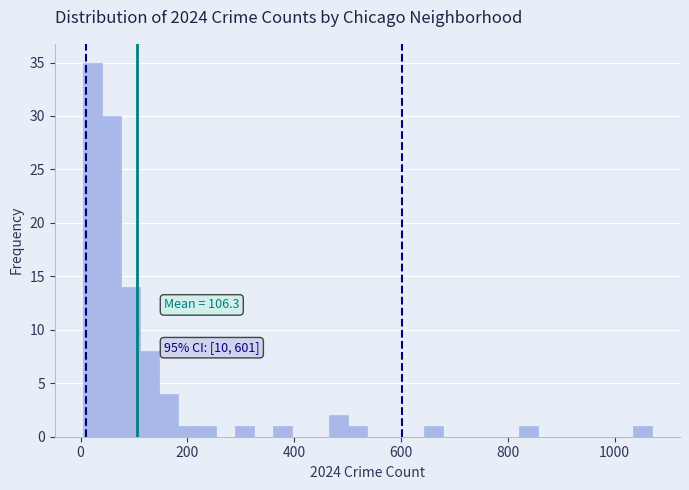

Around what value on the x-axis is the tallest bar? Give the approximate position of its centre, as read against the axis.

20